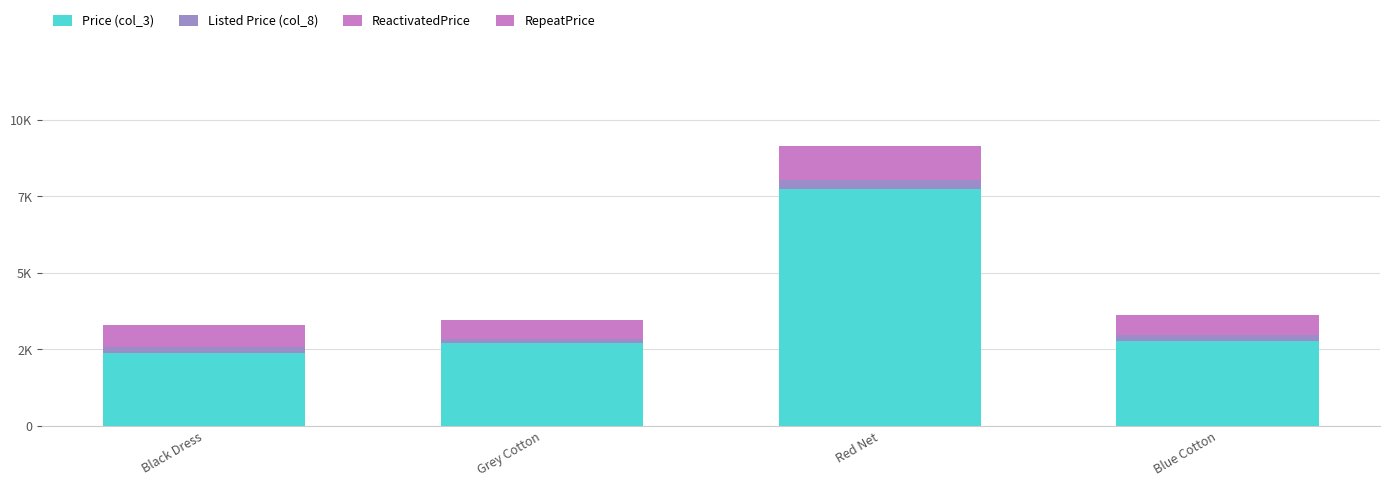

List the labels in order of ReactivatedPrice value, largest first.

Red Net, Black Dress, Blue Cotton, Grey Cotton